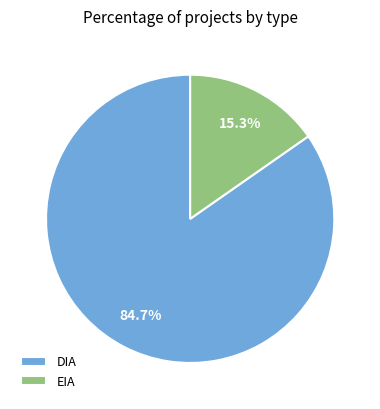

To the nearest percent, what percentage of the pie is EIA?

15%